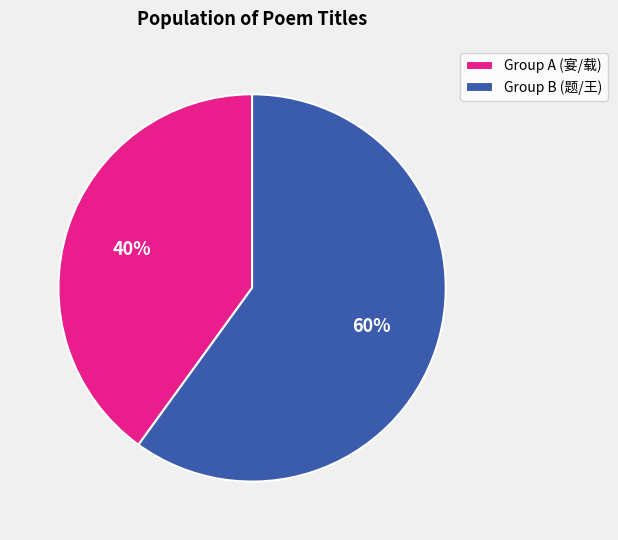

To the nearest percent, what percentage of the pie is Group B (题/王)?

60%